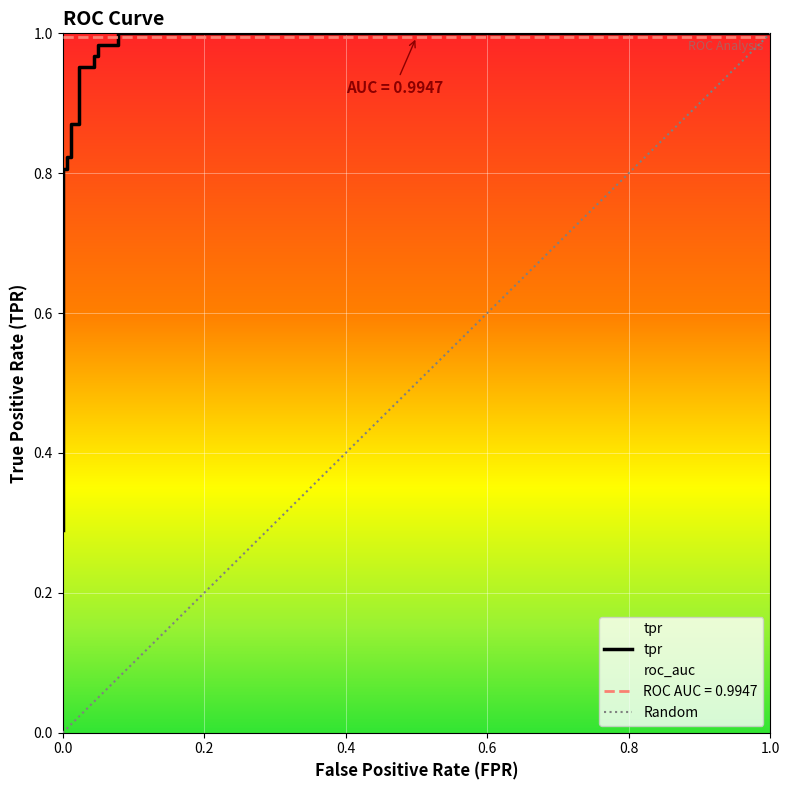

How many data points does each series have?

19